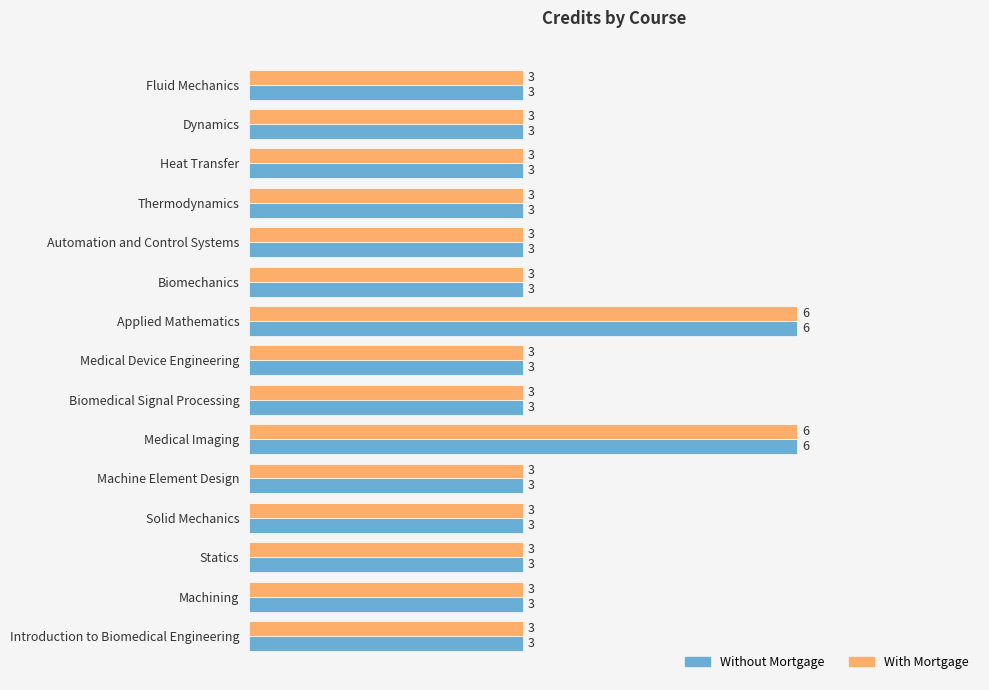

What is the average value of the Without Mortgage series?

3